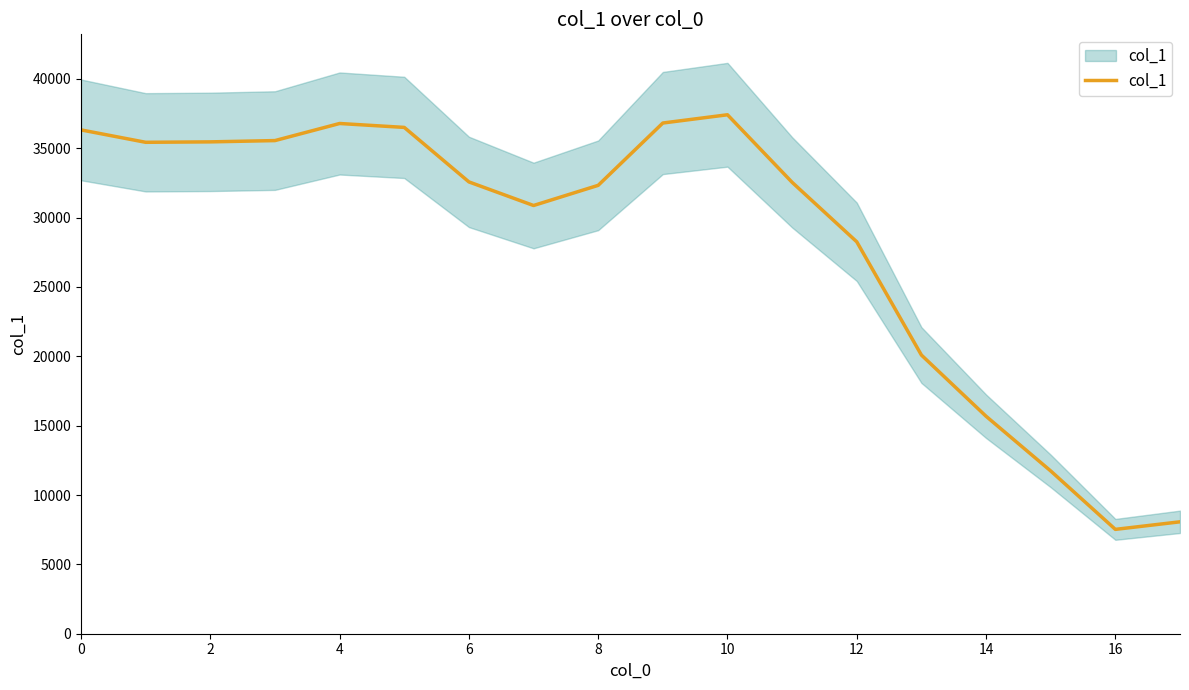

What is the label of the 16th point from the left?

15